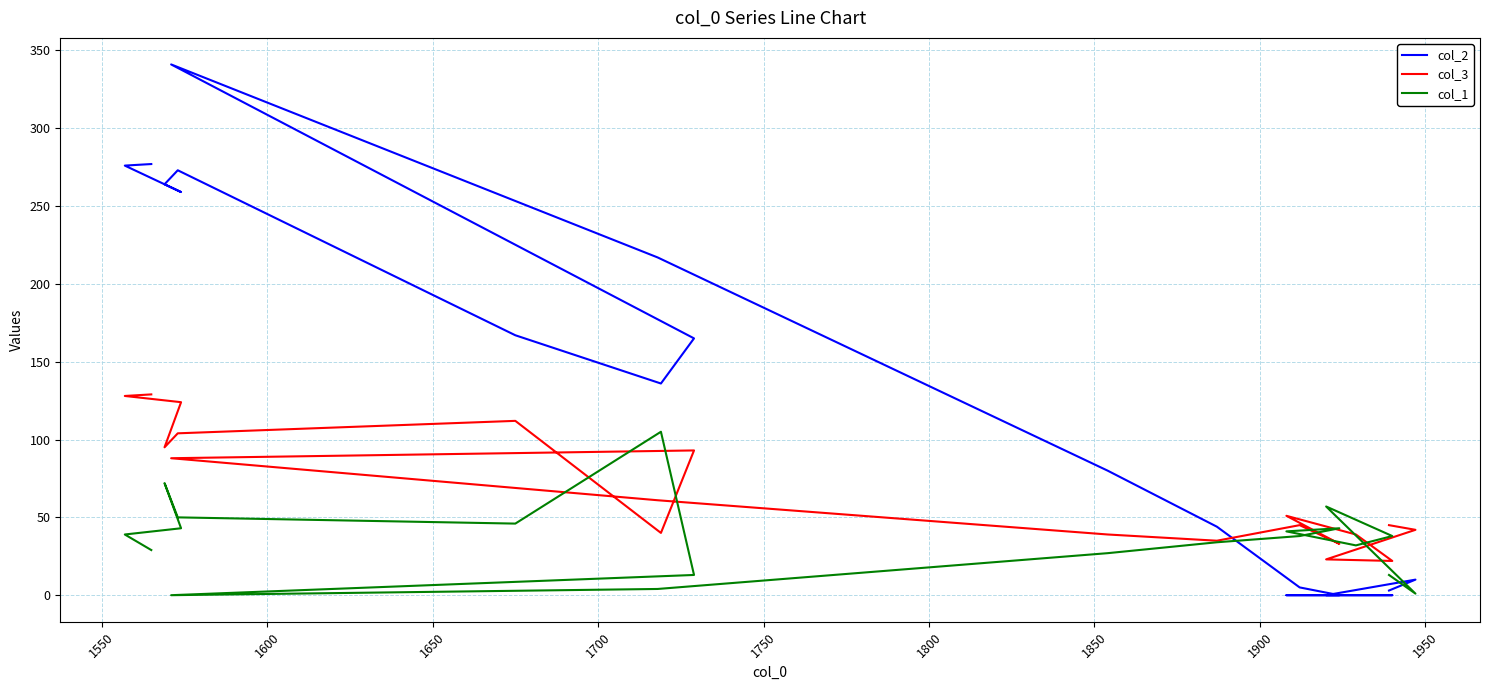

Between which two adjacent categories do col_3 and col_1 first intersect?

1550 and 1600